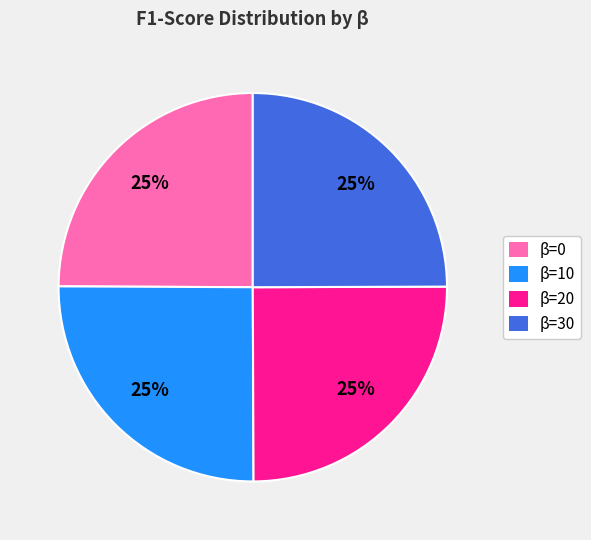

Is it true that β=30 is 16% of the pie?

False